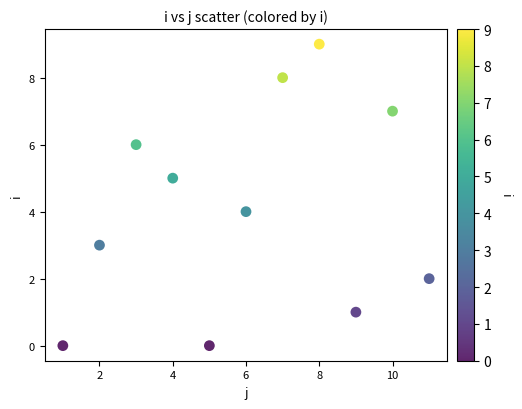

What is the range of X values (max minus min)?

10